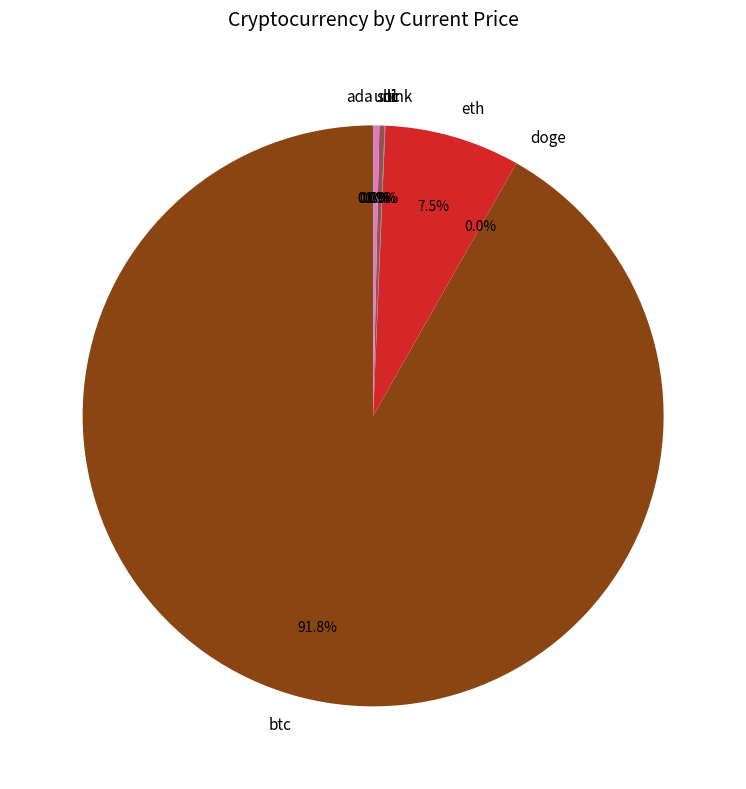

Which category has the biggest portion of the pie?

btc